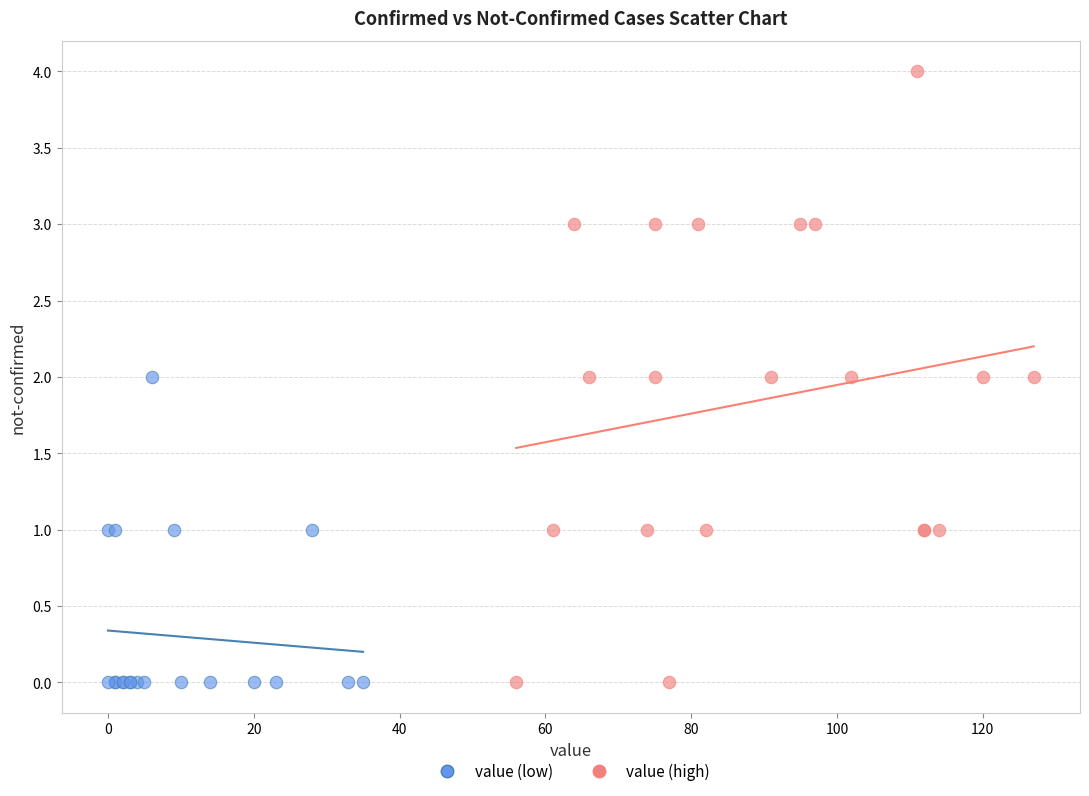

Which series has the largest Y range (max minus min)?

value (high)